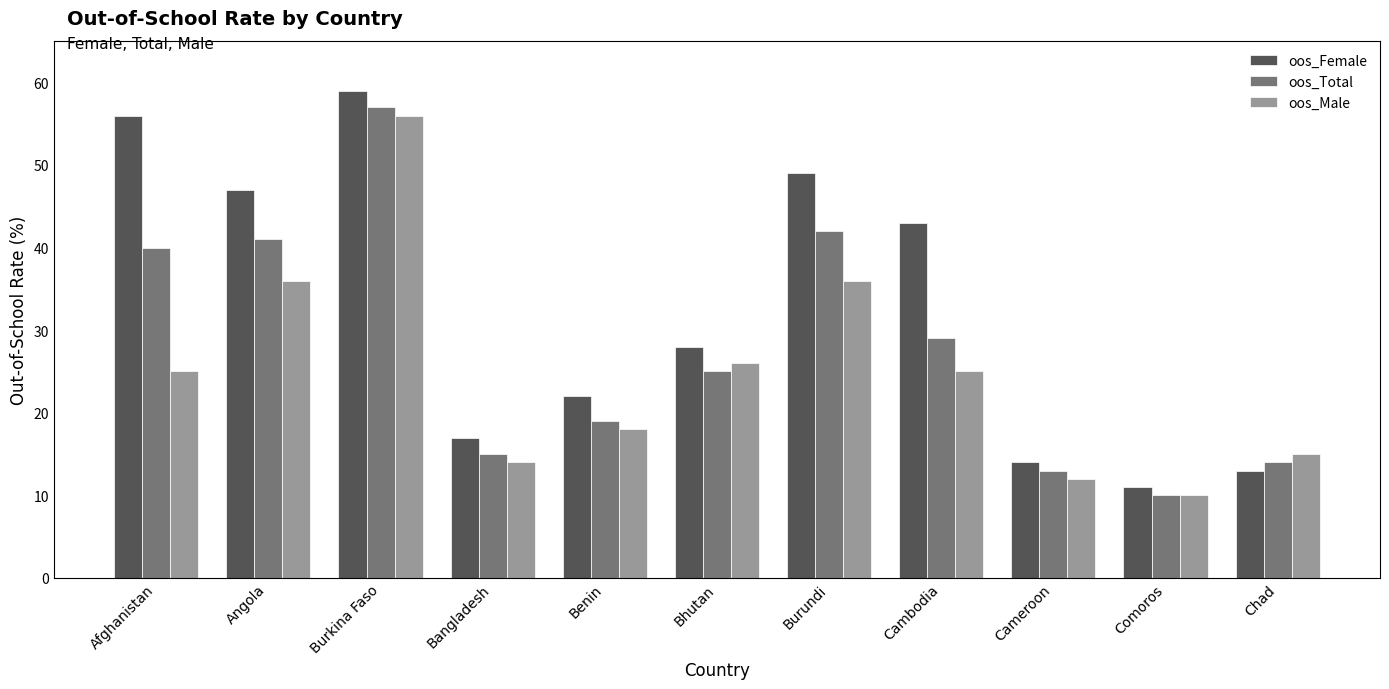

Reading right to left, list all the values displayed in this chart.

oos_Female: Chad=13	Comoros=11	Cameroon=14	Cambodia=43	Burundi=49	Bhutan=28	Benin=22	Bangladesh=17	Burkina Faso=59	Angola=47	Afghanistan=56
oos_Total: Chad=14	Comoros=10	Cameroon=13	Cambodia=29	Burundi=42	Bhutan=25	Benin=19	Bangladesh=15	Burkina Faso=57	Angola=41	Afghanistan=40
oos_Male: Chad=15	Comoros=10	Cameroon=12	Cambodia=25	Burundi=36	Bhutan=26	Benin=18	Bangladesh=14	Burkina Faso=56	Angola=36	Afghanistan=25